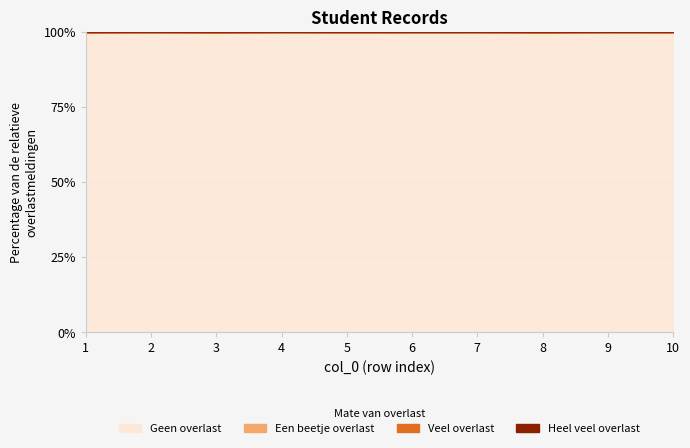

What are all the series names shown in the legend?

Geen overlast, Een beetje overlast, Veel overlast, Heel veel overlast